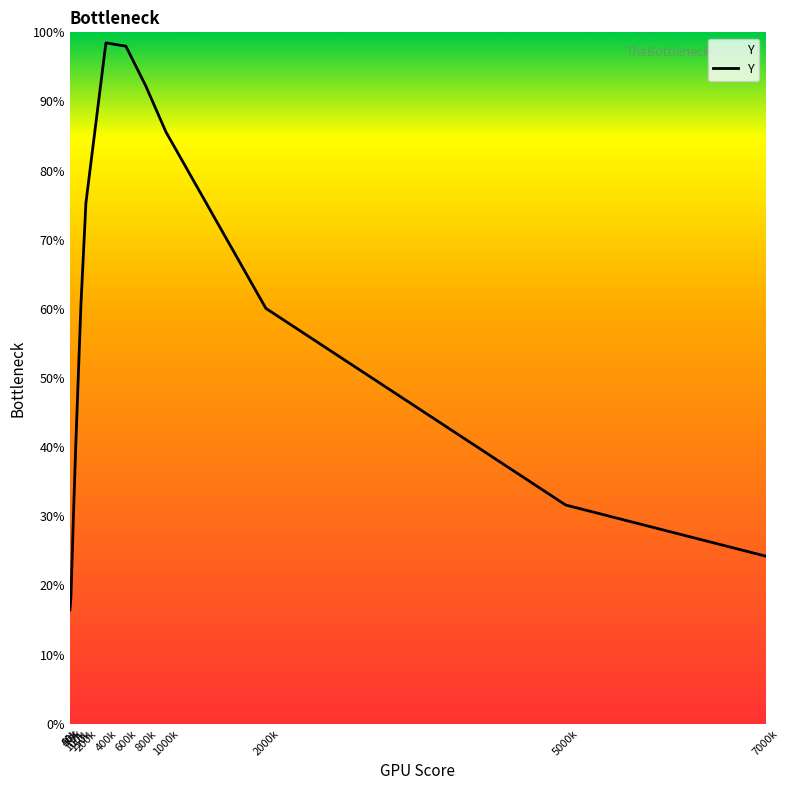

At which label is the value closest to 0?

40k